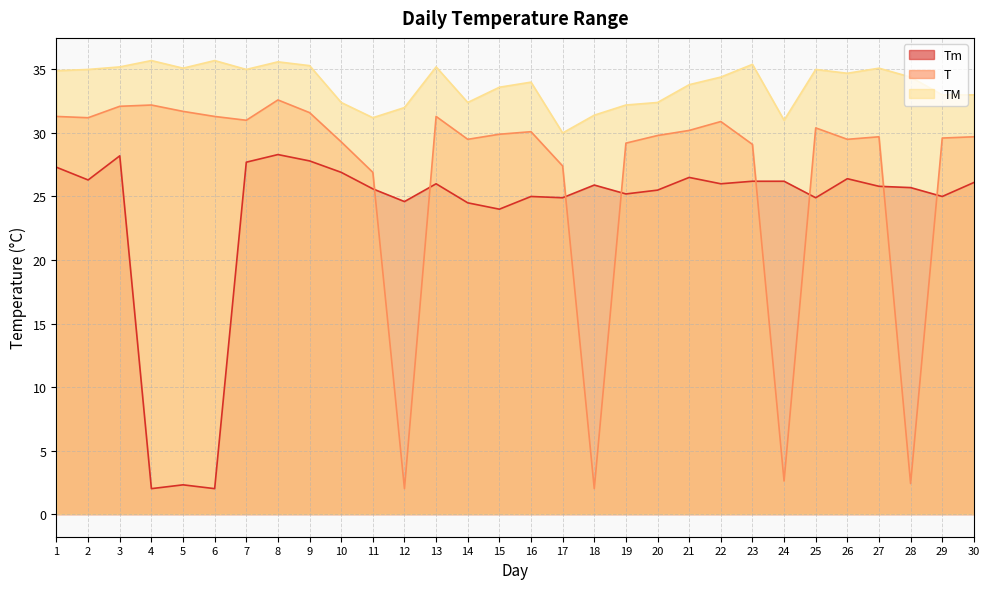

Count the number of data series in this chart.

3